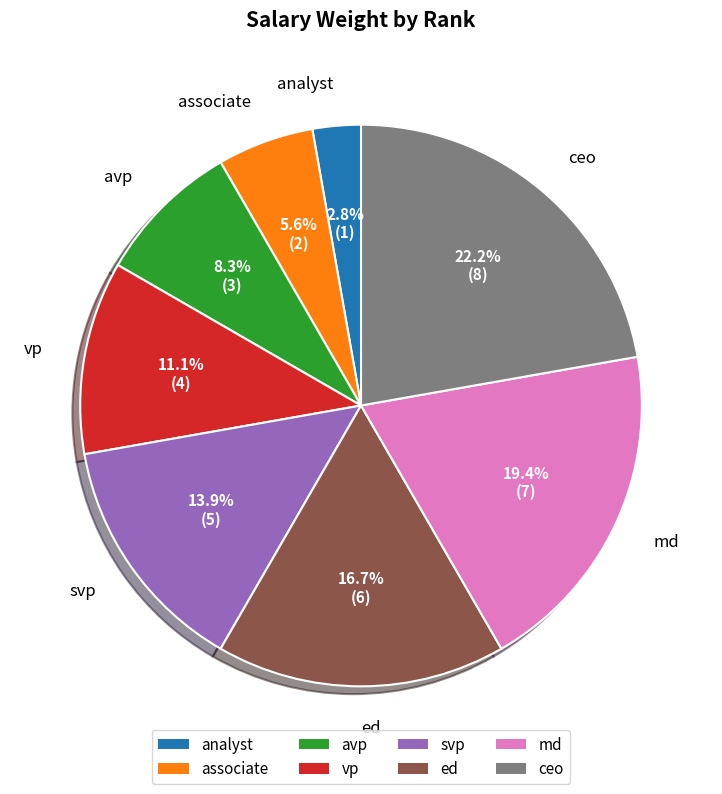

To the nearest percent, what is the average slice percentage?

12%